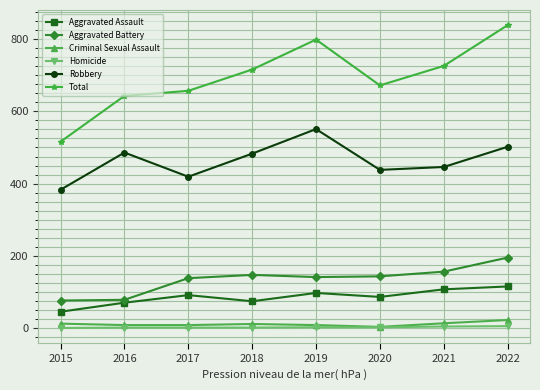

True or false: Aggravated Assault and Robbery cross at least once.

False